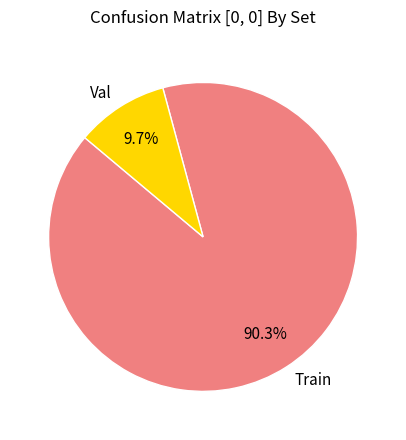

Is the sum of Val and Train greater than half?

Yes